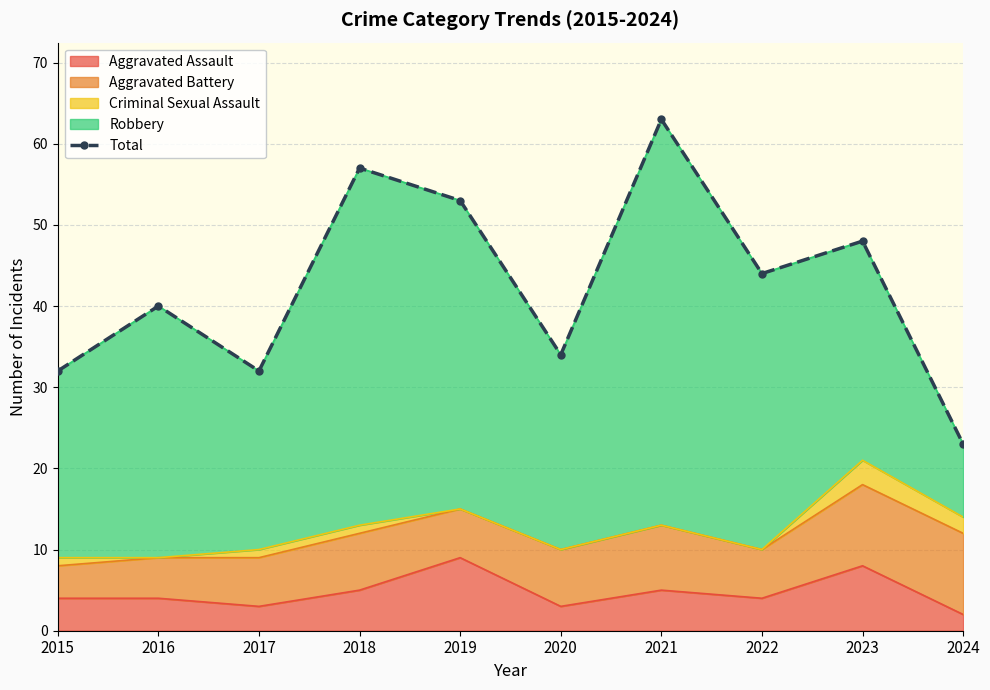

List the labels in order of value, largest first.

2021, 2018, 2019, 2023, 2022, 2016, 2020, 2015, 2017, 2024